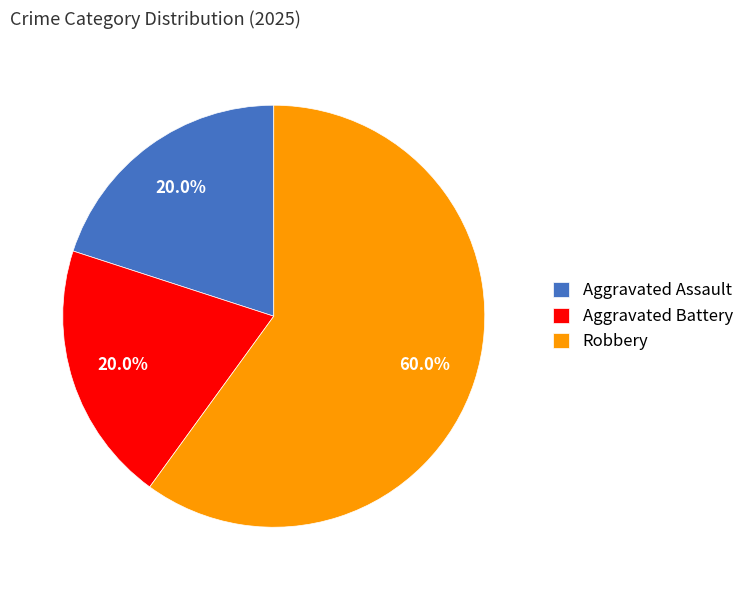

What is the total percentage of Aggravated Battery and Aggravated Assault?

40.0%